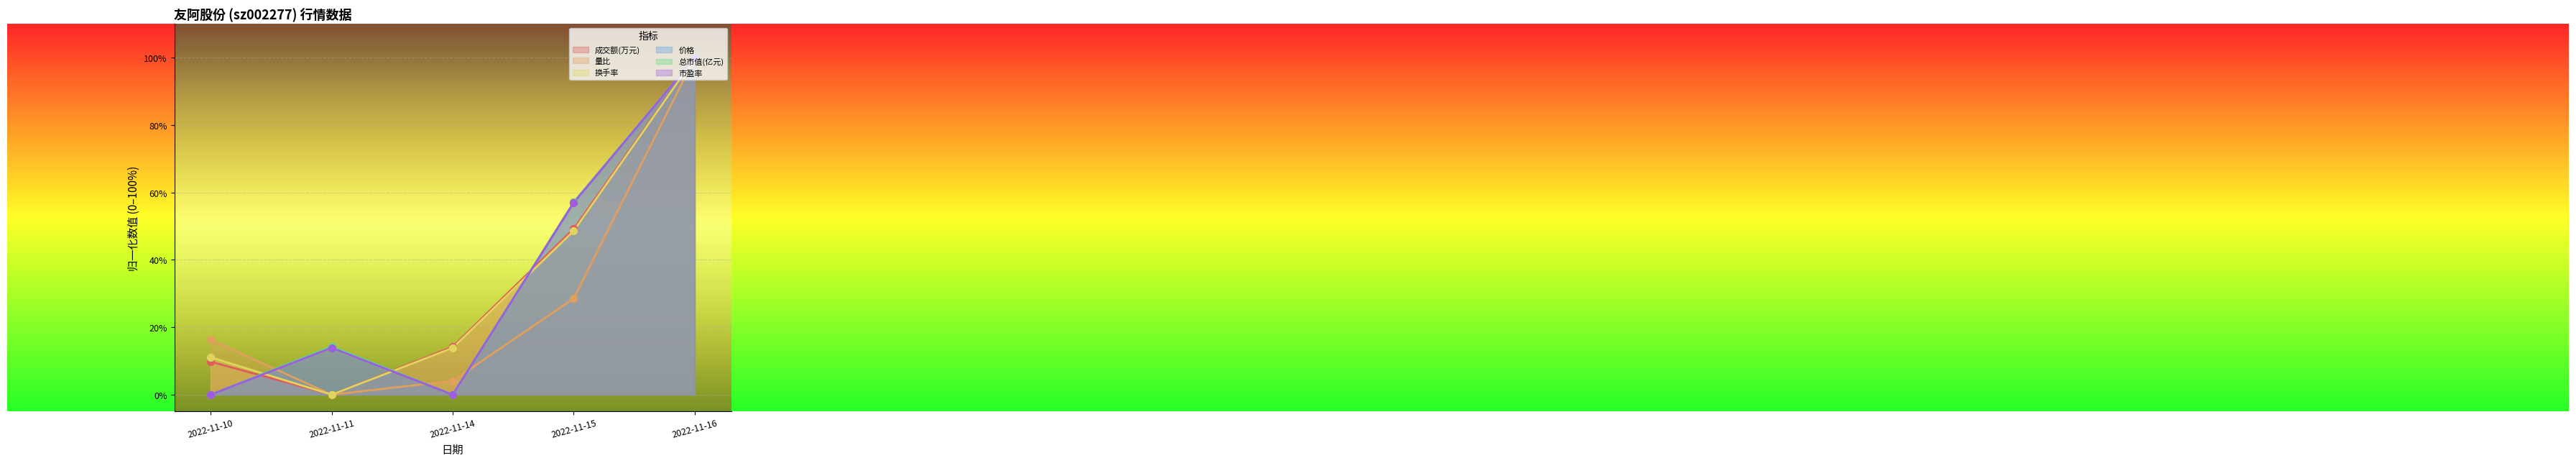

Which series has the largest total across all categories?

换手率